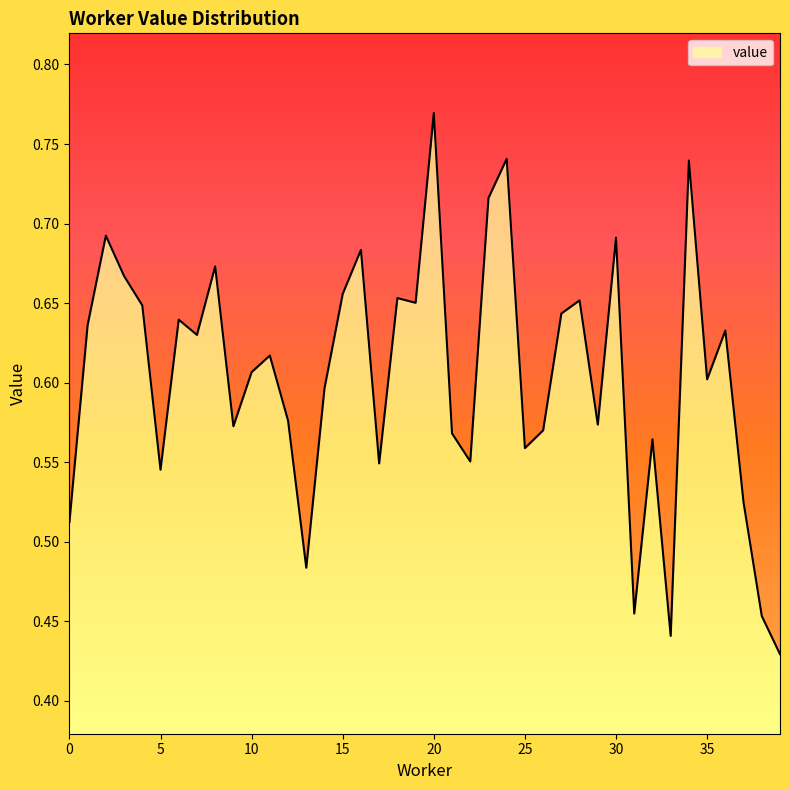

How many interior local peaks (higher than both neighbors) does the data have?

13